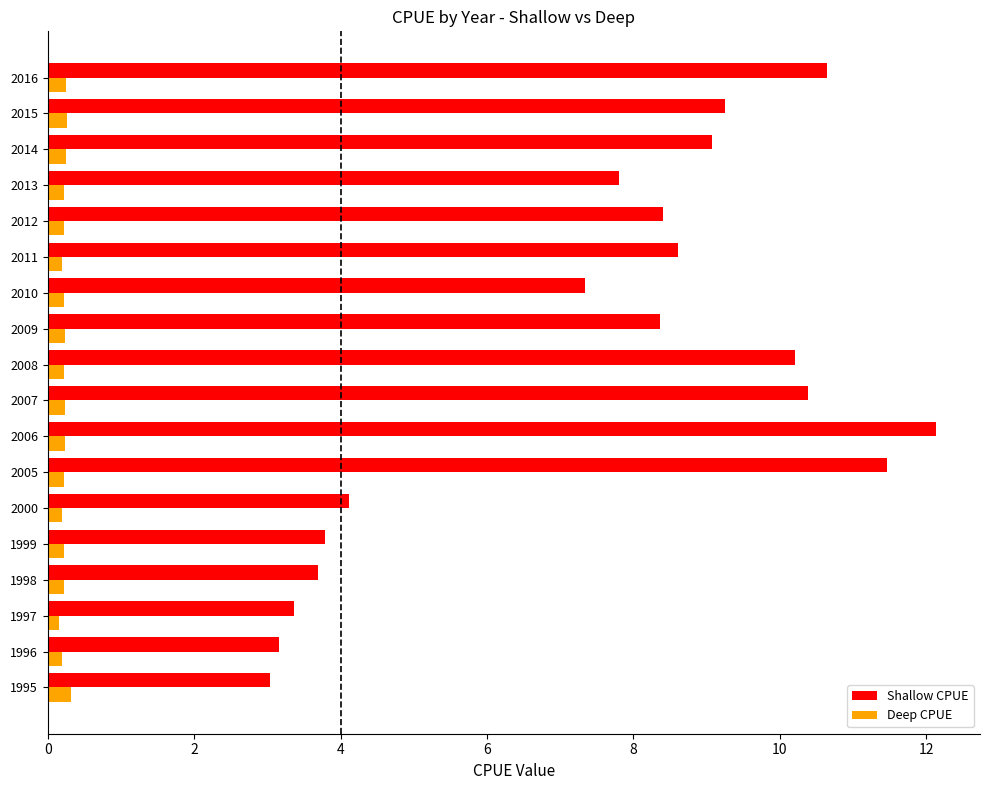

List the series in order of their peak value, lowest first.

Deep CPUE, Shallow CPUE